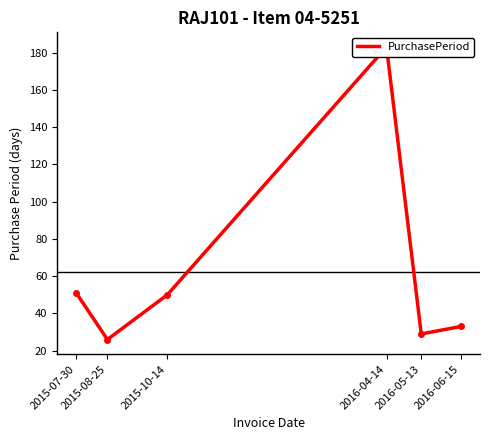

What is the sum of all values?

372